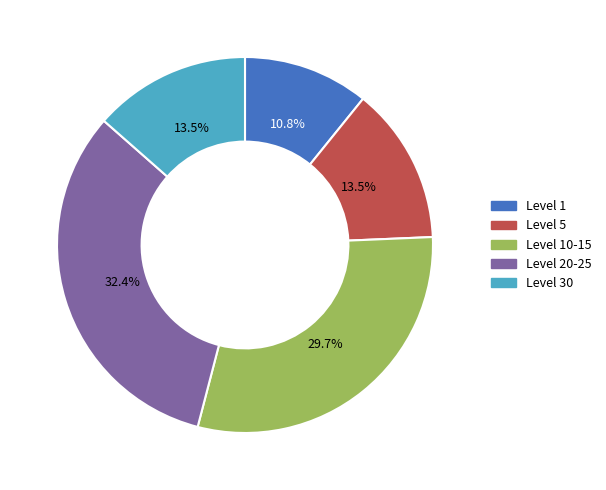

Is there a majority slice in this chart?

No